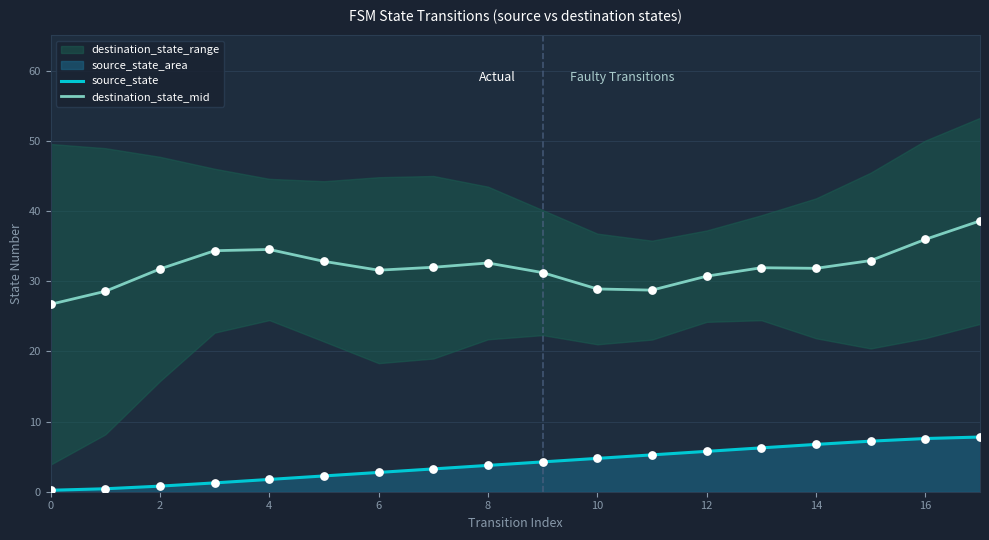

Which series reaches the minimum Y coordinate?

source_state